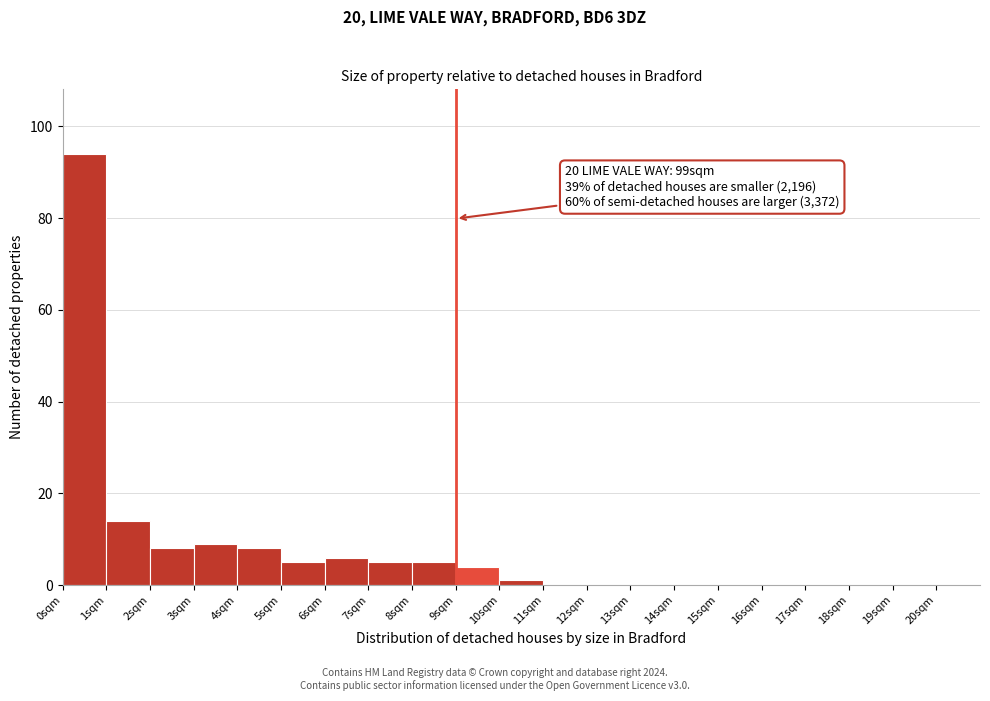

Over which range of the x-axis is the bar tallest?

0 to 1